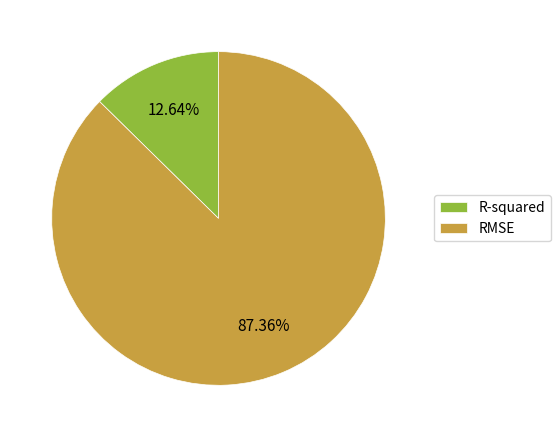

Which has a higher value, RMSE or R-squared?

RMSE